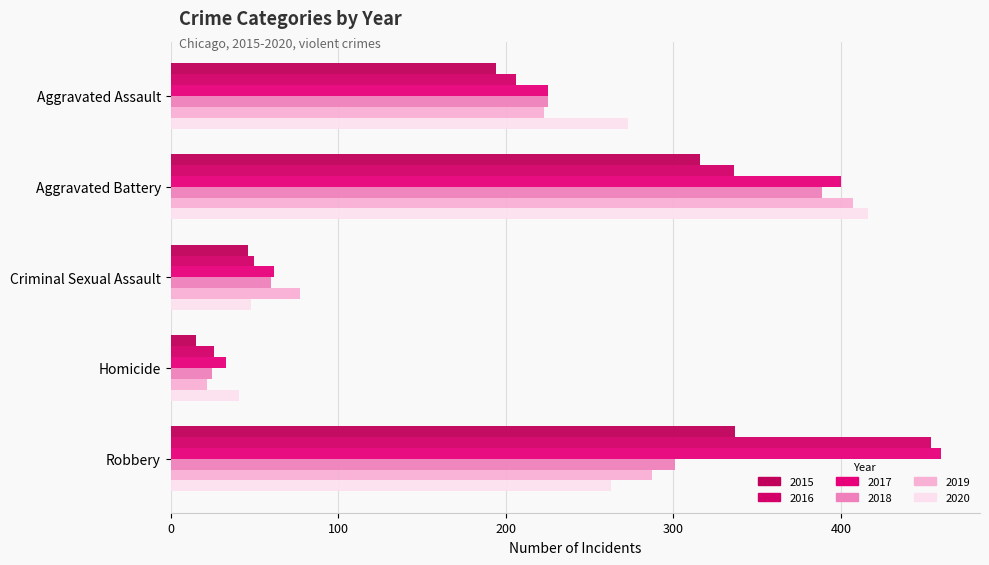

Count the number of data series in this chart.

6